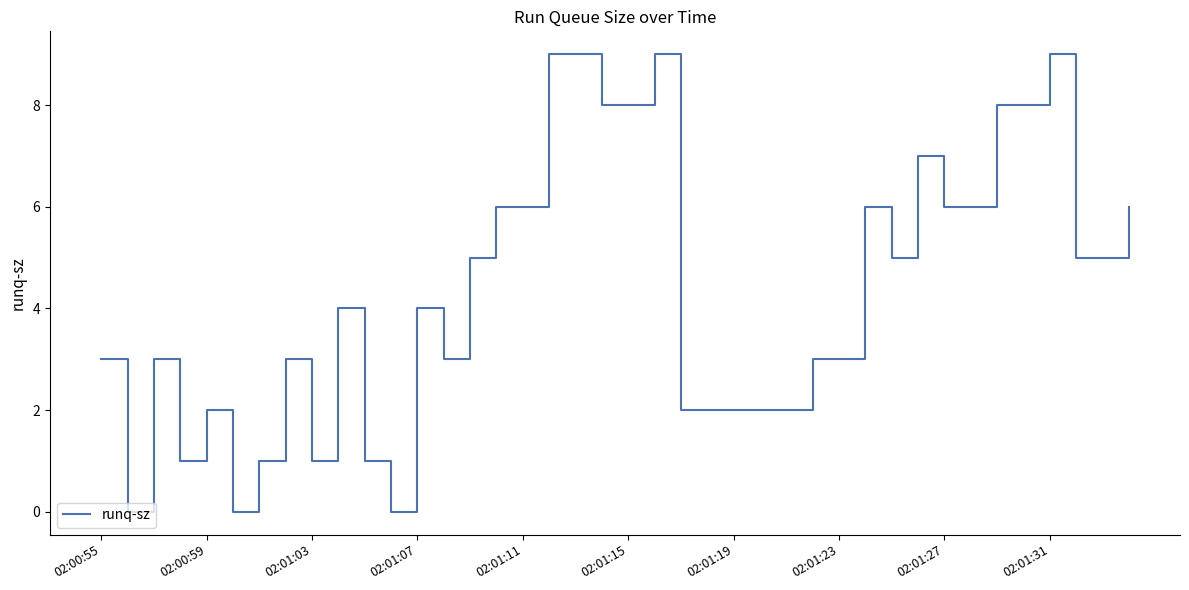

What is the difference between the maximum and minimum values?

9